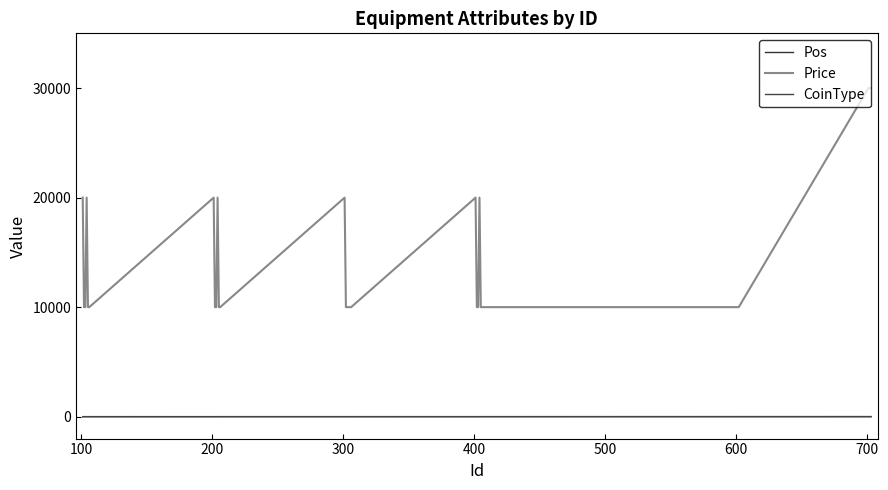

How many distinct data groups are displayed?

3